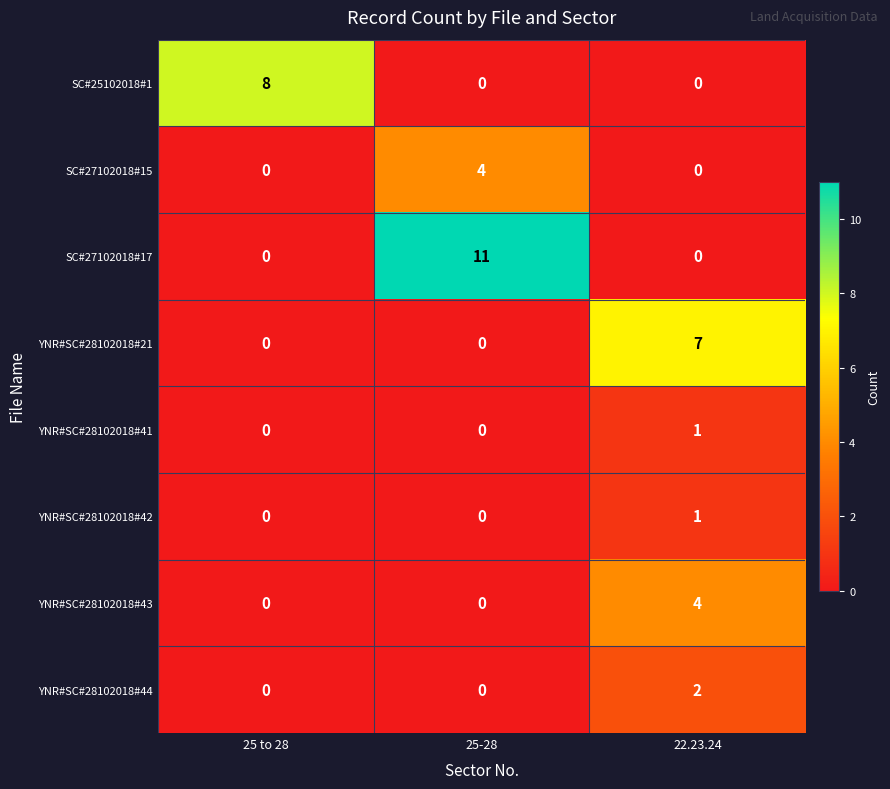

What is the spread (max minus min) of values at 22.23.24?

7